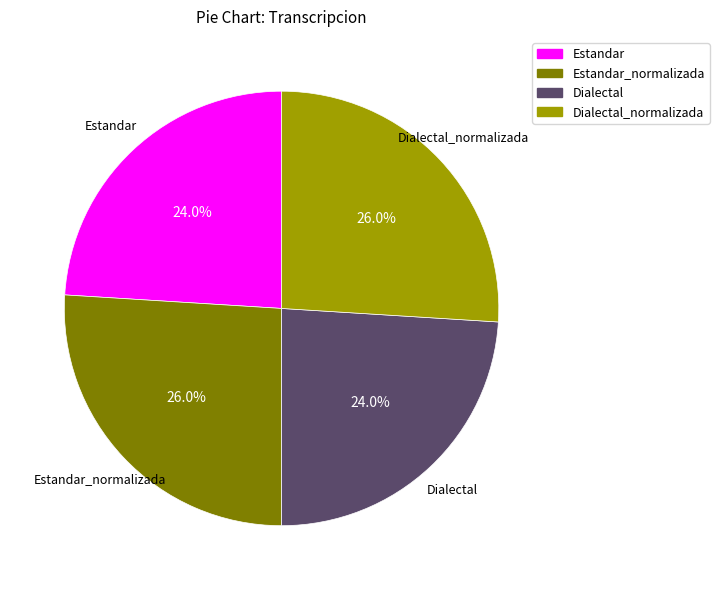

Is there a majority slice in this chart?

No